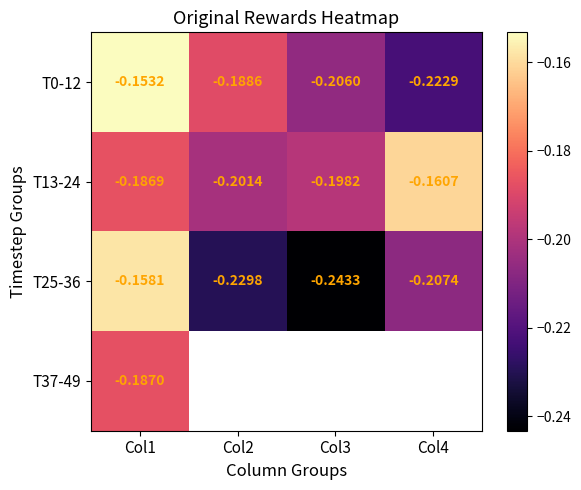

Is the value of T25-36 at Col1 greater than the value of T13-24 at Col3?

Yes